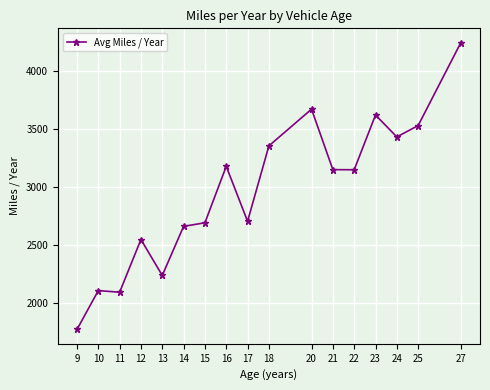

What is the value of the 4th point from the left?

2546.3